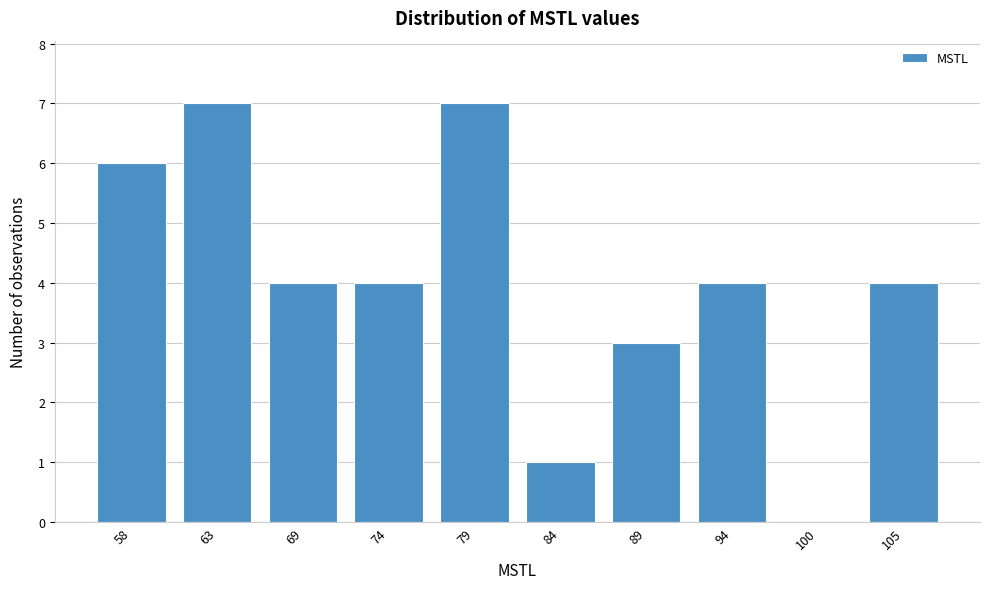

Reading left to right, list all the values displayed in this chart.

58=6	63=7	69=4	74=4	79=7	84=1	89=3	94=4	100=0	105=4